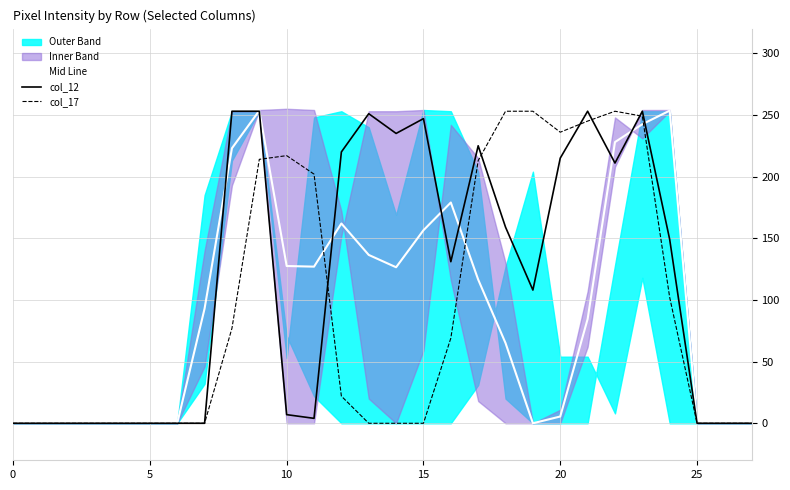

Which has a higher value, 10 or 17?

10